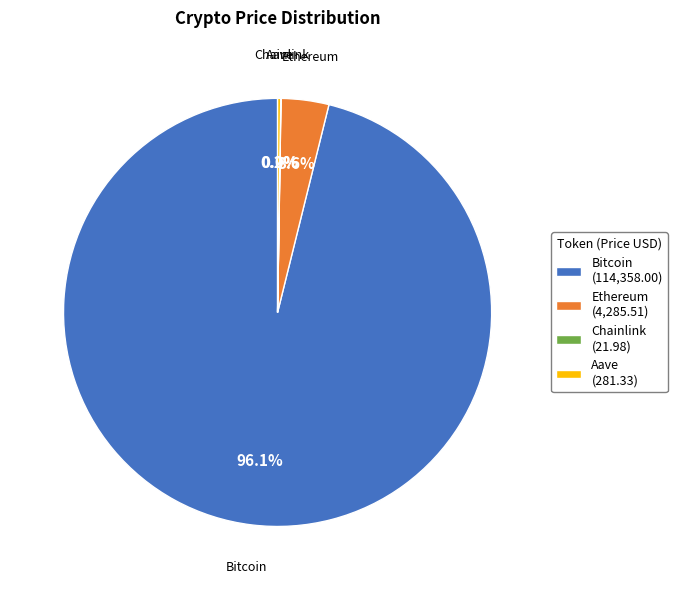

Which has a higher value, Ethereum or Bitcoin?

Bitcoin